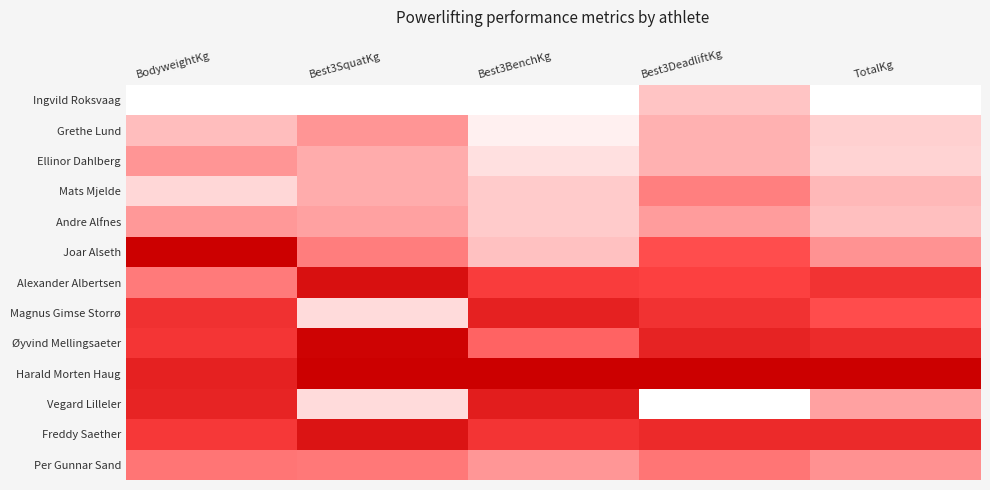

Reading right to left, extract all data points from this chart.

Ingvild Roksvaag: TotalKg=0.0	Best3DeadliftKg=0.2	Best3BenchKg=0.0	Best3SquatKg=0.0	BodyweightKg=0.0
Grethe Lund: TotalKg=0.1	Best3DeadliftKg=0.2	Best3BenchKg=0.0	Best3SquatKg=0.3	BodyweightKg=0.2
Ellinor Dahlberg: TotalKg=0.1	Best3DeadliftKg=0.2	Best3BenchKg=0.1	Best3SquatKg=0.2	BodyweightKg=0.3
Mats Mjelde: TotalKg=0.2	Best3DeadliftKg=0.3	Best3BenchKg=0.1	Best3SquatKg=0.2	BodyweightKg=0.1
Andre Alfnes: TotalKg=0.2	Best3DeadliftKg=0.3	Best3BenchKg=0.1	Best3SquatKg=0.2	BodyweightKg=0.3
Joar Alseth: TotalKg=0.3	Best3DeadliftKg=0.5	Best3BenchKg=0.2	Best3SquatKg=0.3	BodyweightKg=1.0
Alexander Albertsen: TotalKg=0.6	Best3DeadliftKg=0.5	Best3BenchKg=0.6	Best3SquatKg=0.9	BodyweightKg=0.4
Magnus Gimse Storrø: TotalKg=0.5	Best3DeadliftKg=0.6	Best3BenchKg=0.8	Best3SquatKg=0.1	BodyweightKg=0.6
Øyvind Mellingsaeter: TotalKg=0.7	Best3DeadliftKg=0.7	Best3BenchKg=0.4	Best3SquatKg=1.0	BodyweightKg=0.6
Harald Morten Haug: TotalKg=1.0	Best3DeadliftKg=1.0	Best3BenchKg=1.0	Best3SquatKg=1.0	BodyweightKg=0.8
Vegard Lilleler: TotalKg=0.2	Best3DeadliftKg=0.0	Best3BenchKg=0.8	Best3SquatKg=0.1	BodyweightKg=0.7
Freddy Saether: TotalKg=0.7	Best3DeadliftKg=0.7	Best3BenchKg=0.6	Best3SquatKg=0.8	BodyweightKg=0.6
Per Gunnar Sand: TotalKg=0.3	Best3DeadliftKg=0.4	Best3BenchKg=0.3	Best3SquatKg=0.4	BodyweightKg=0.4